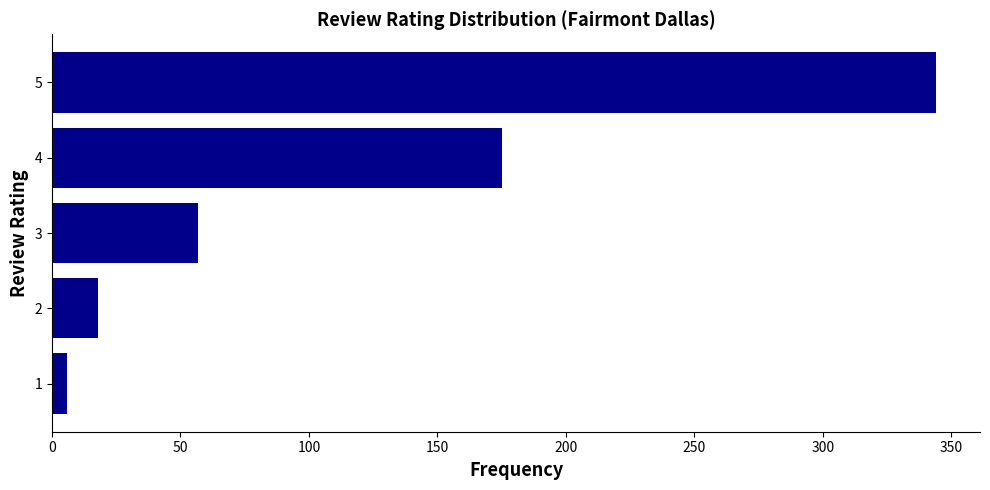

Rank the categories by value from lowest to highest.

1, 2, 3, 4, 5